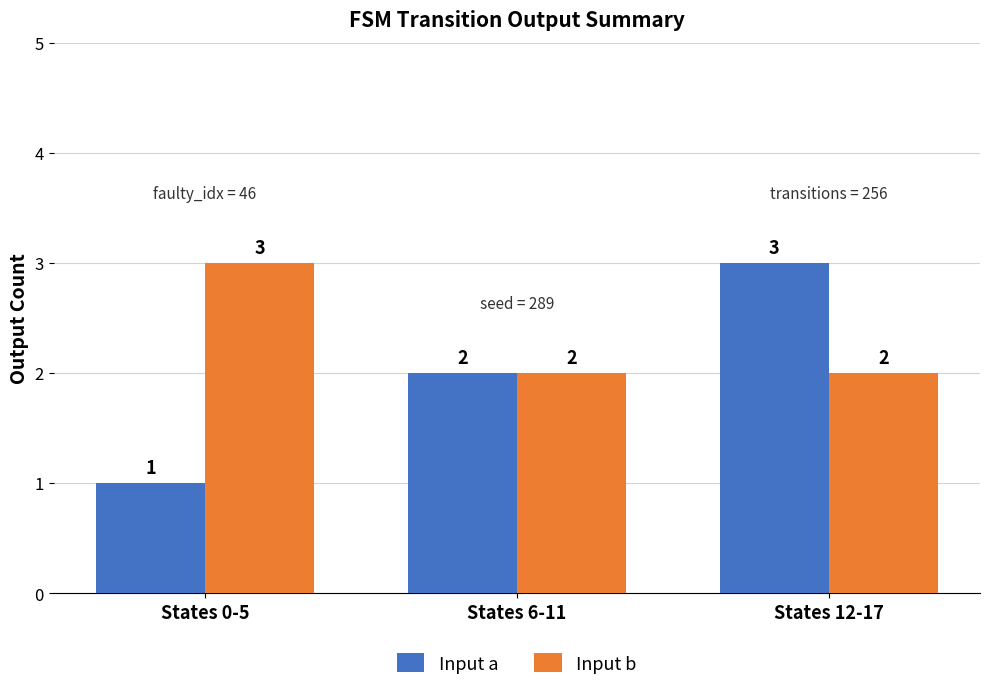

The Input a series shows 1 at States 0-5. True or false?

True